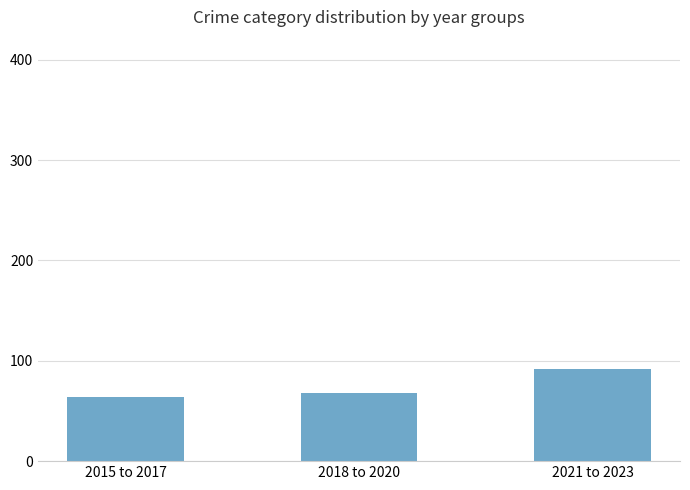

Which label corresponds to the smallest value in the chart?

2015 to 2017